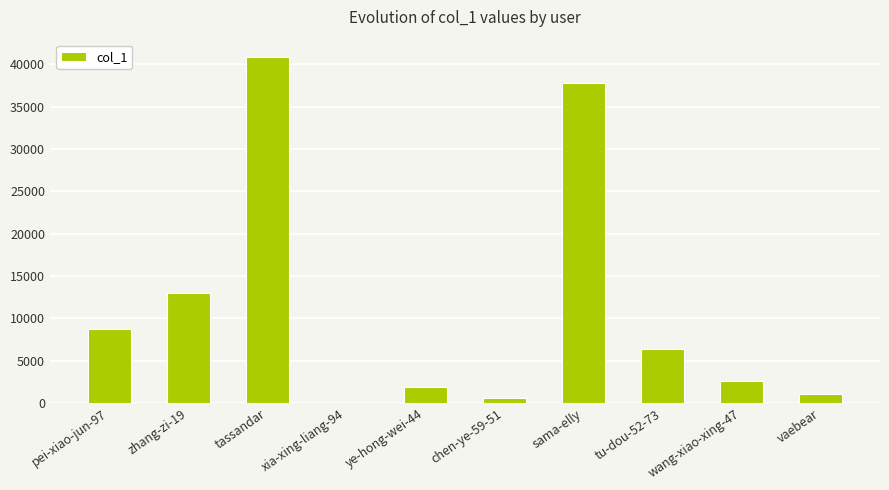

Where does the data first go above 6329?

pei-xiao-jun-97